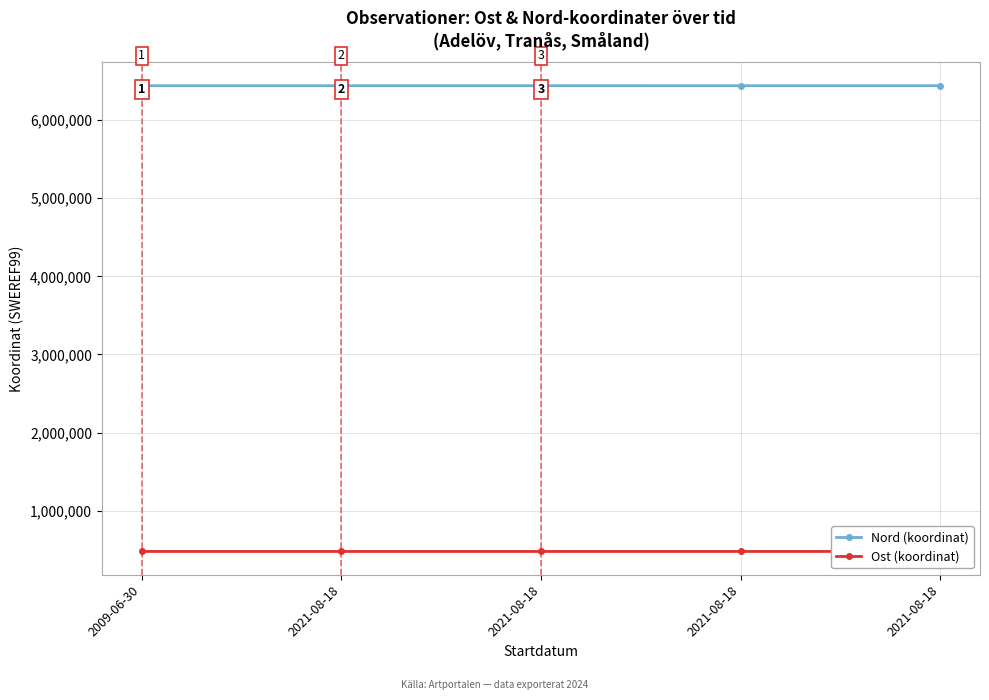

True or false: Nord (koordinat) and Ost (koordinat) intersect in this chart.

False